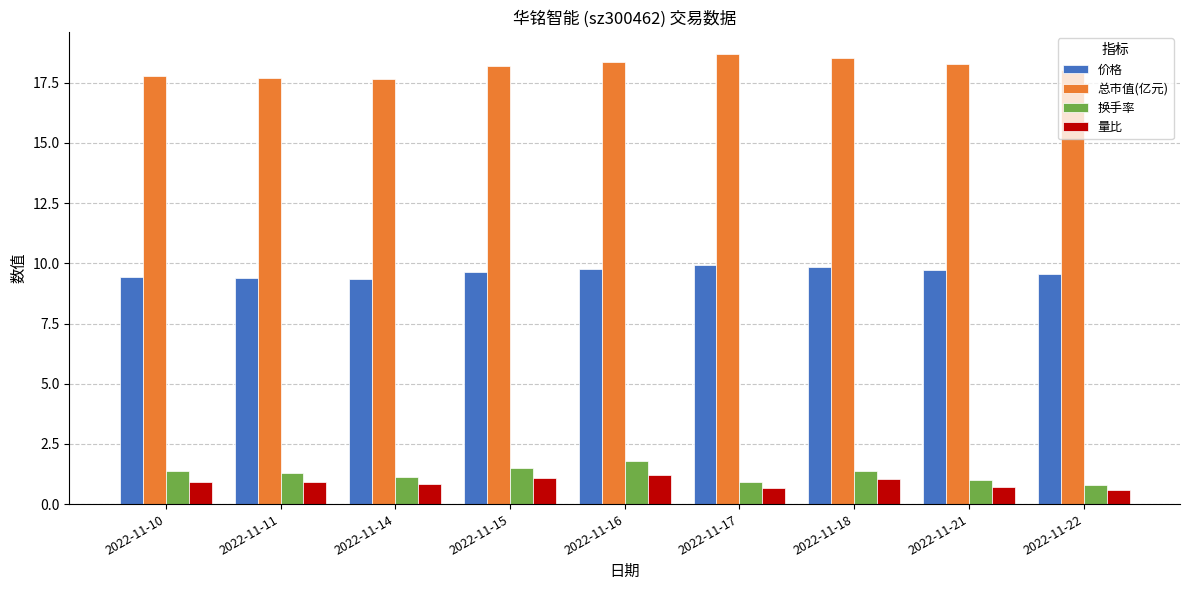

Is the value of 换手率 at 2022-11-14 greater than the value of 总市值(亿元) at 2022-11-17?

No